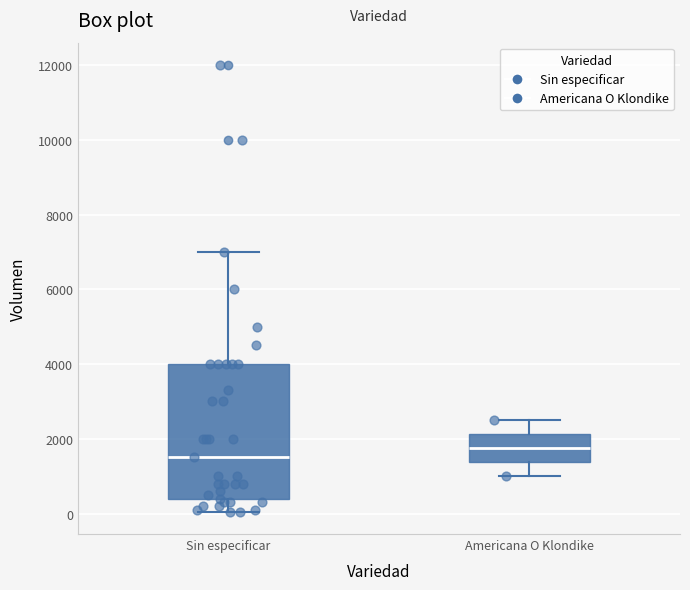

Which box has the lowest median line?

Sin especificar